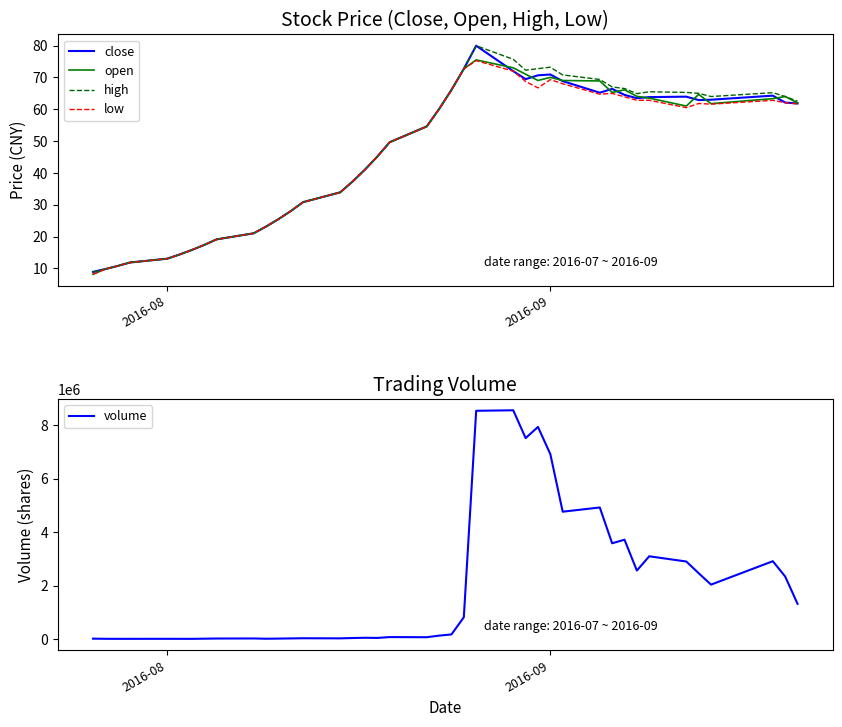

How many series are shown in this chart?

5